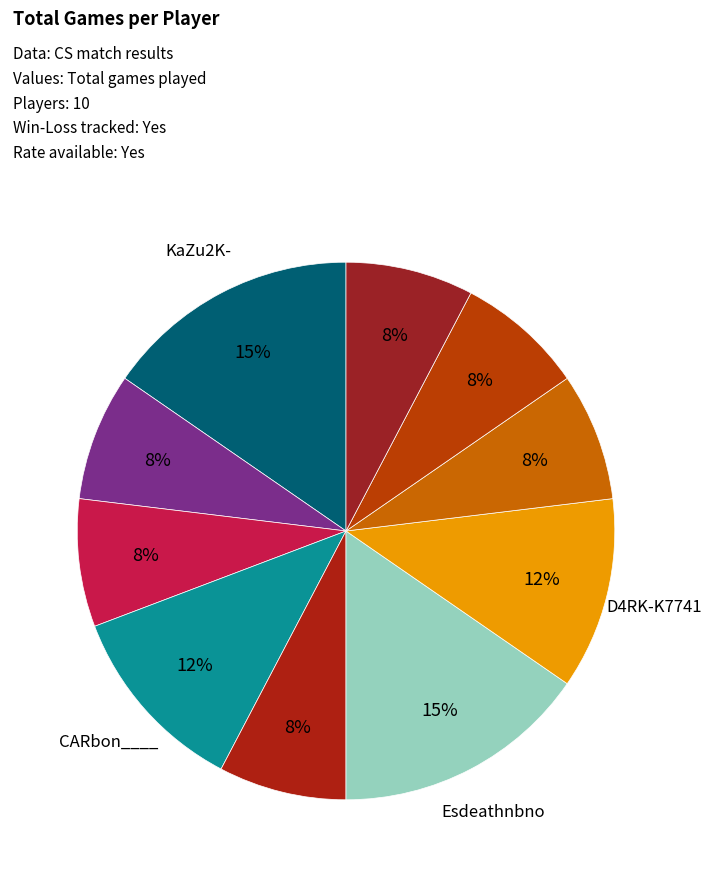

How many slices are in this pie chart?

10